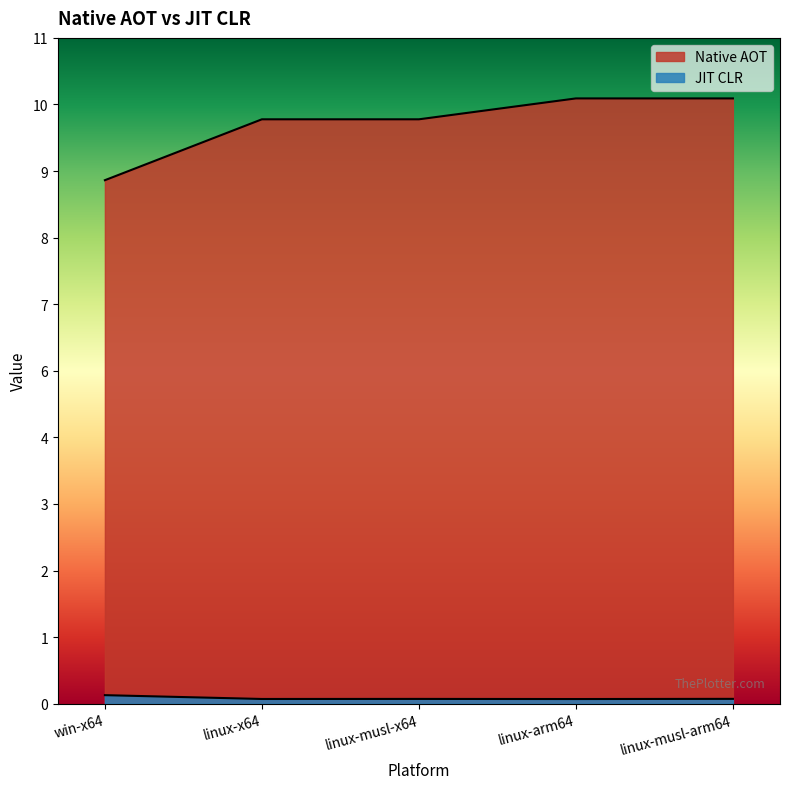

What is the minimum value shown in the chart?

0.1